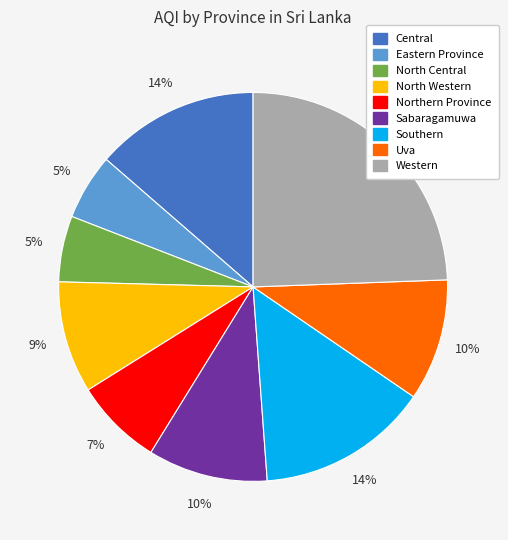

Count the number of slices in the pie.

9